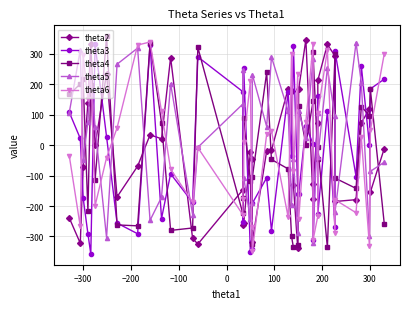

What is the value of the theta2 point at the 7th from the left?

235